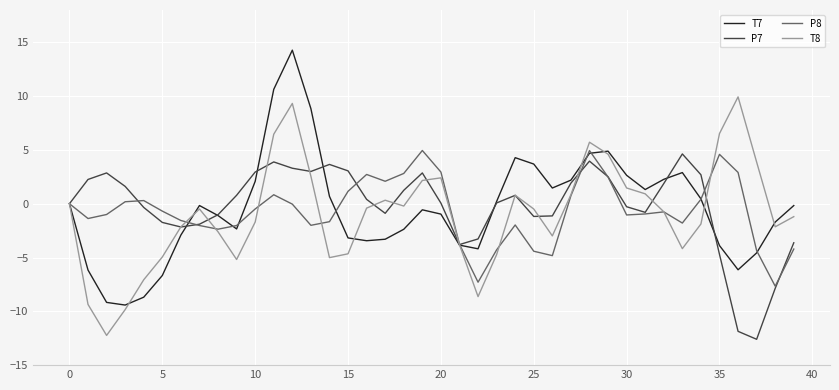

What is the smallest value displayed?

-12.6